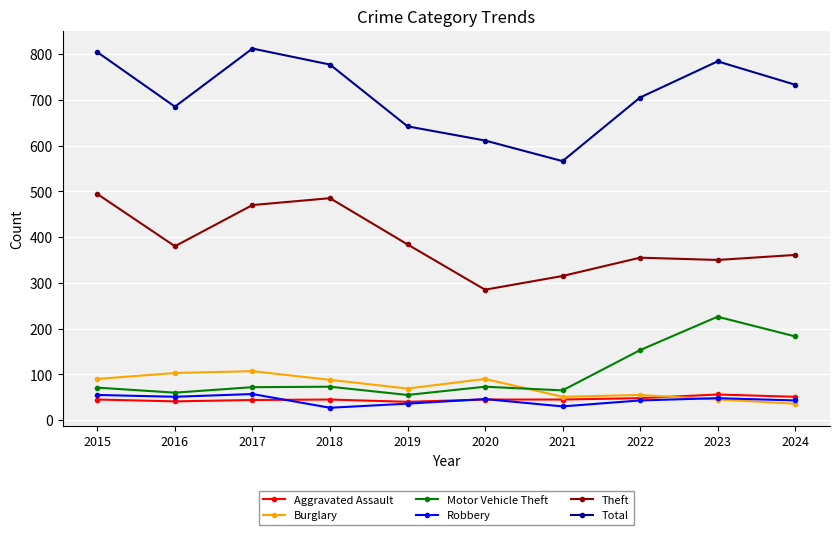

True or false: Motor Vehicle Theft and Theft cross at least once.

False